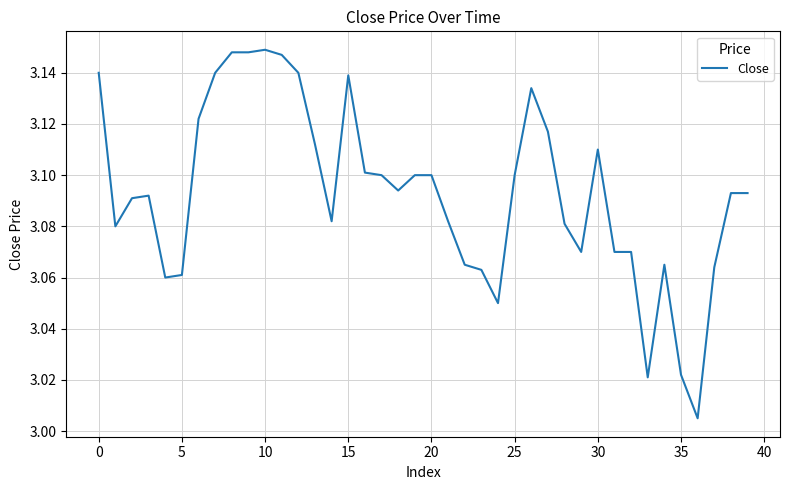

Does the chart have visible grid lines?

Yes